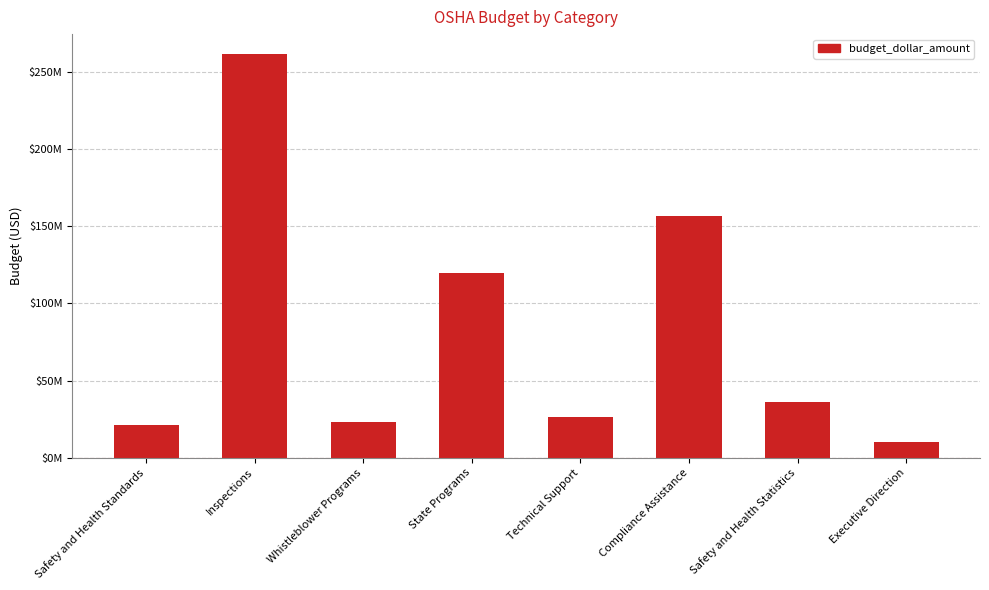

Rank the categories by value from lowest to highest.

Executive Direction, Safety and Health Standards, Whistleblower Programs, Technical Support, Safety and Health Statistics, State Programs, Compliance Assistance, Inspections